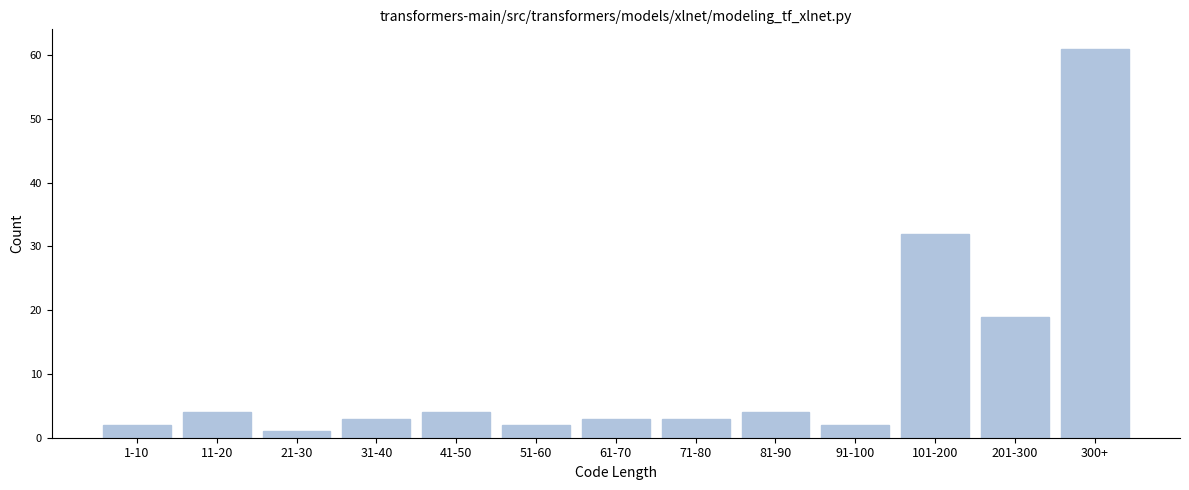

Reading right to left, extract all data points from this chart.

300+=61	201-300=19	101-200=32	91-100=2	81-90=4	71-80=3	61-70=3	51-60=2	41-50=4	31-40=3	21-30=1	11-20=4	1-10=2